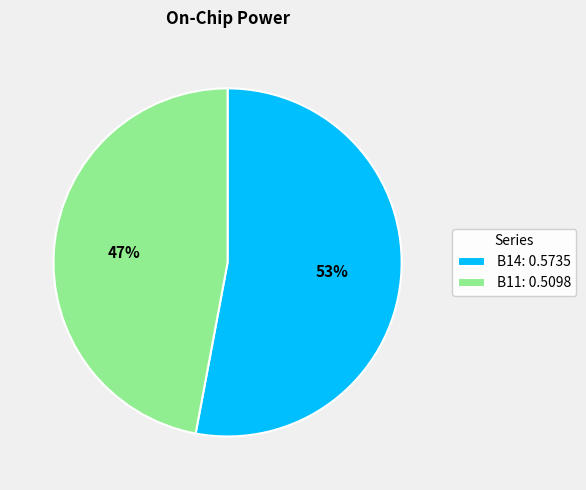

To the nearest percent, what is the difference between the B14: 0.5735 and B11: 0.5098 slice percentages?

6%